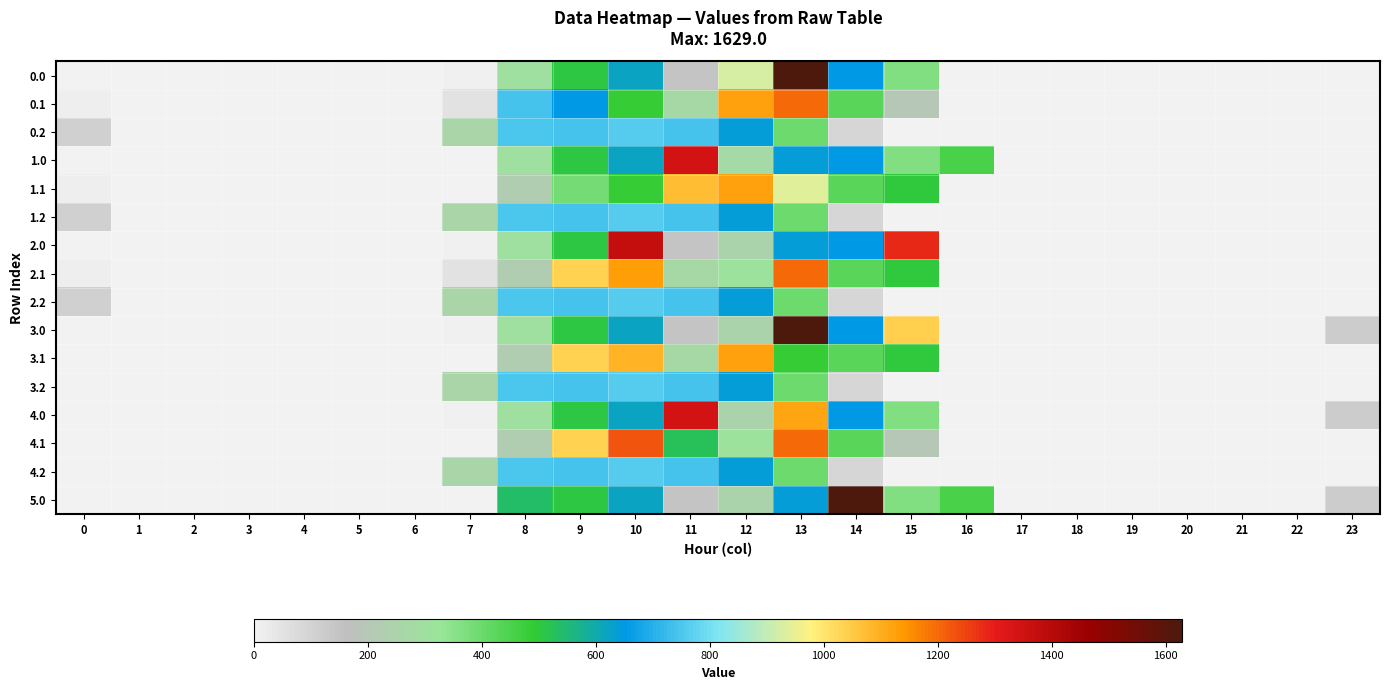

What is the difference between the highest and lowest values at 16?

456.5